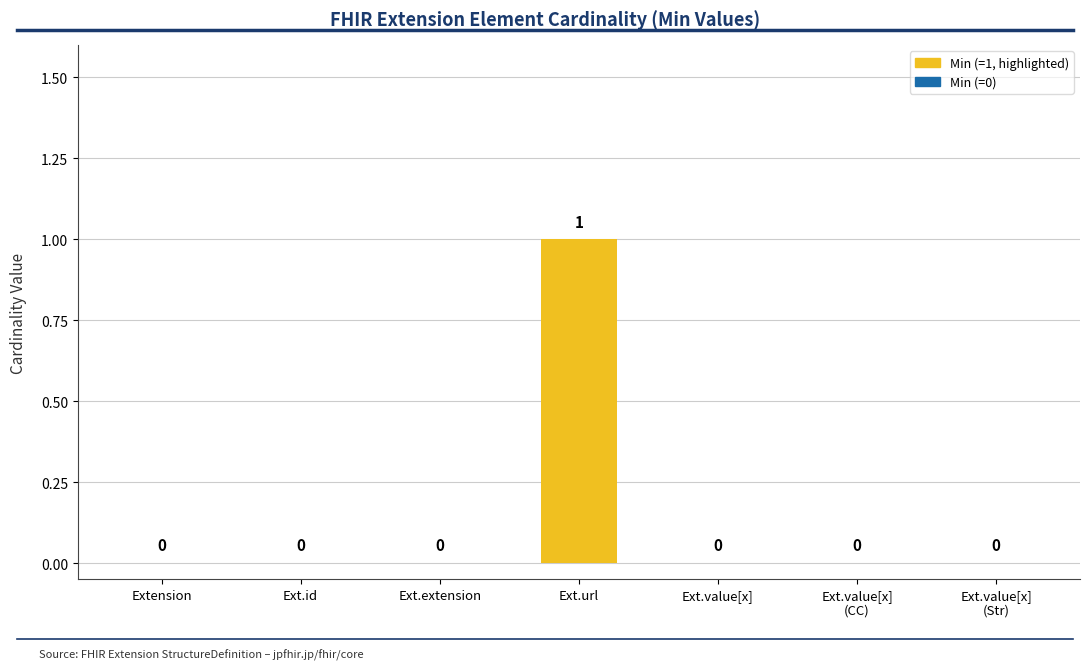

How many values are between 0 and 1?

7